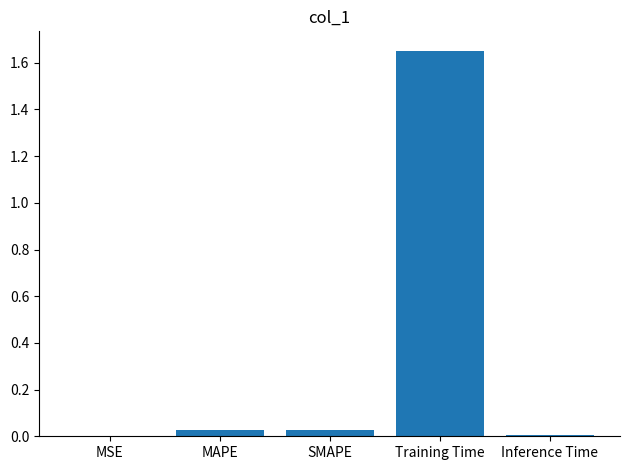

Are the bars horizontal?

No